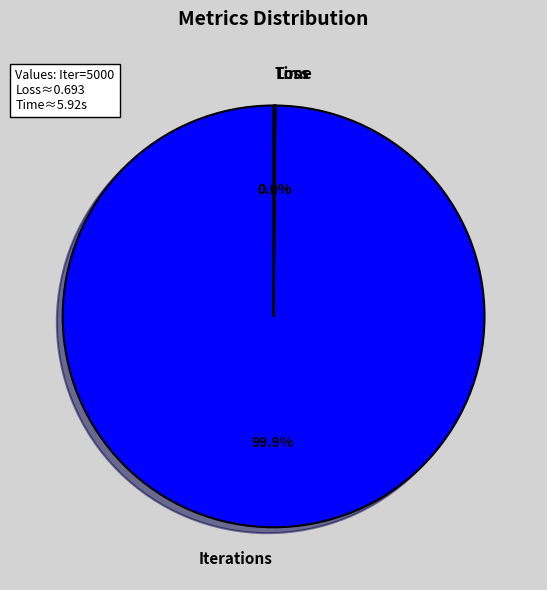

What portion of the pie excludes Iterations?

0.1%